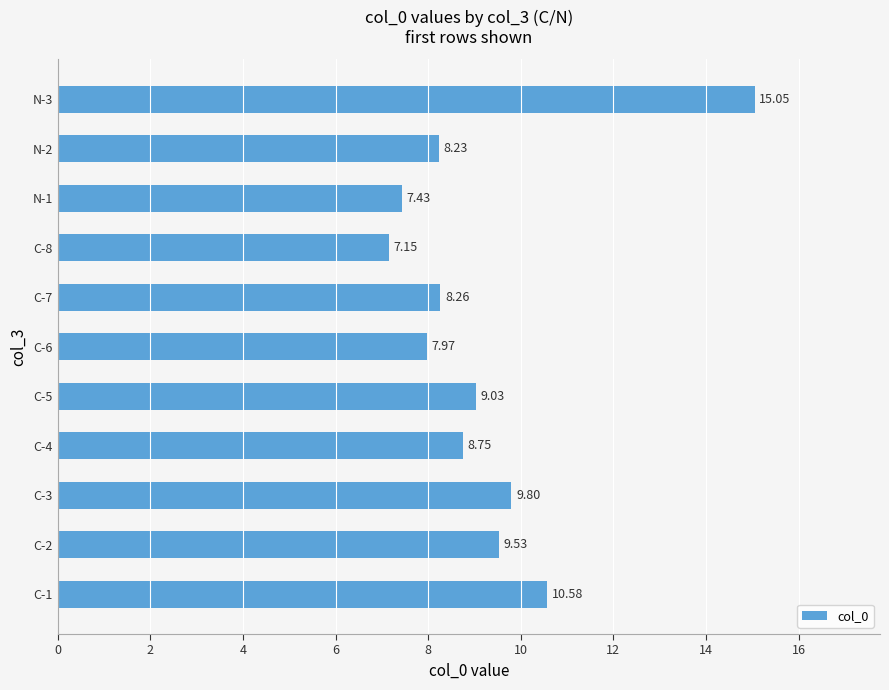

What is the ratio of the value at C-2 to the value at C-5?

1.1